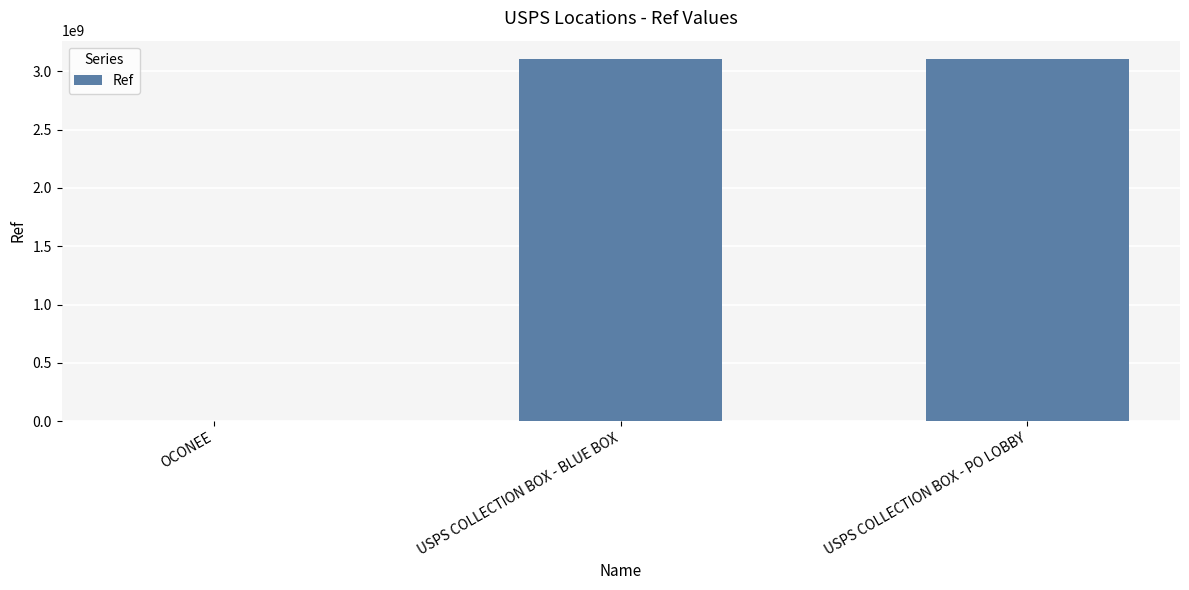

At which label is the value closest to 1554037940?

USPS COLLECTION BOX - BLUE BOX